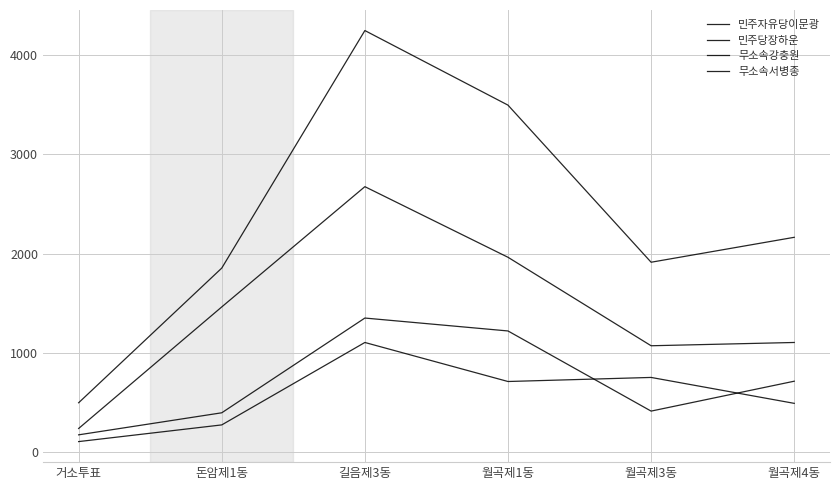

How many lines are shown in the chart?

4